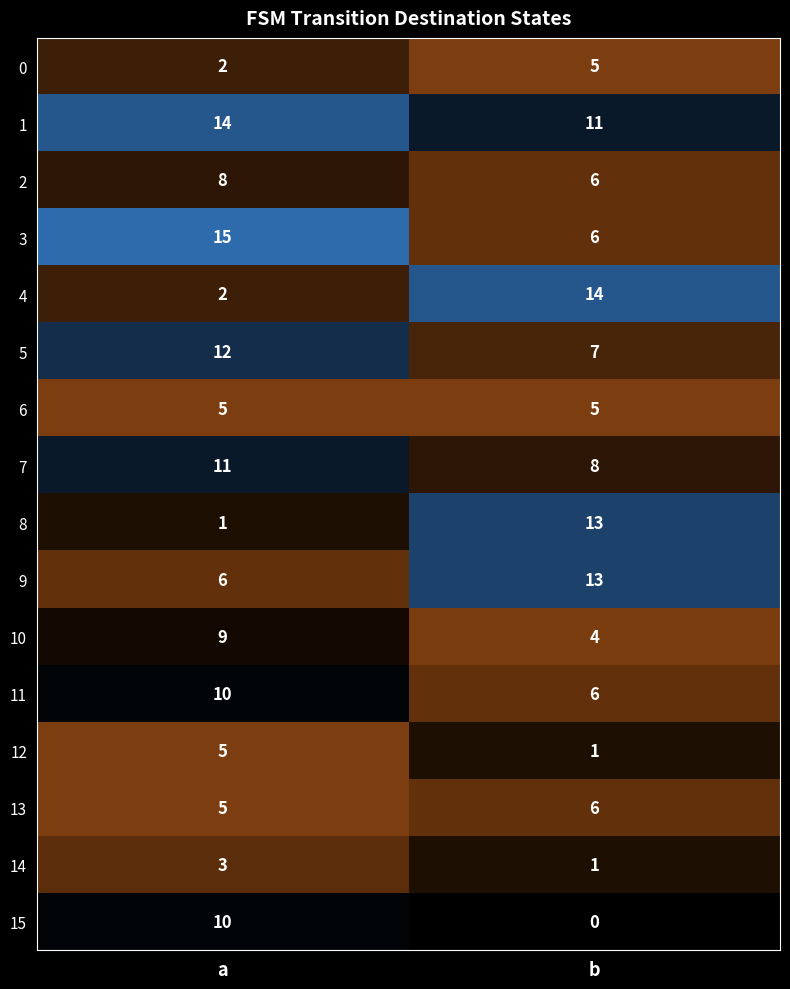

What is the difference between the maximum and minimum values in the 5 series?

5